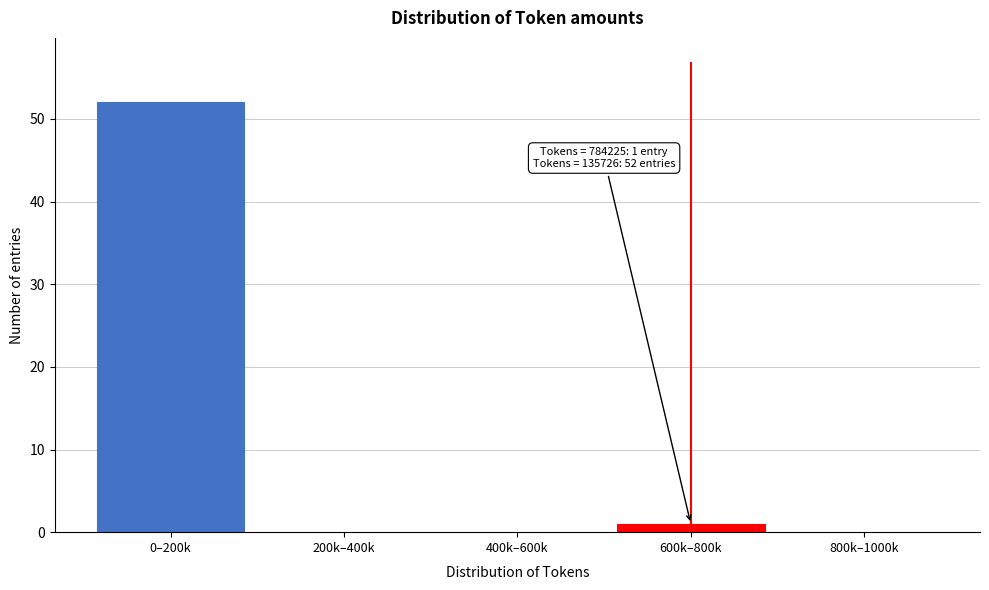

Reading right to left, transcribe all the data shown in this chart.

800k–1000k=0	600k–800k=1	400k–600k=0	200k–400k=0	0–200k=52